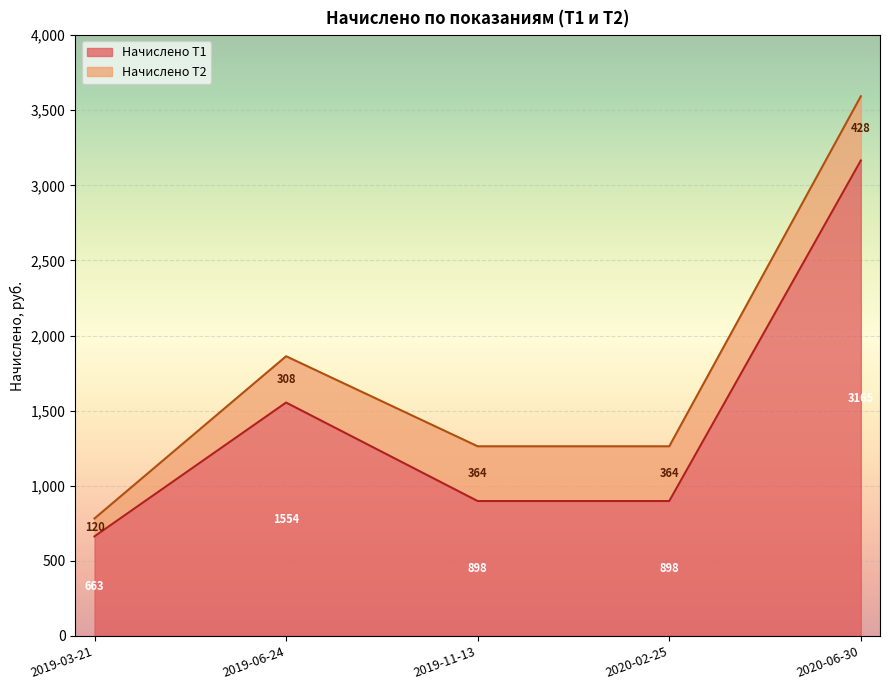

Count the number of values greater than 898.

2